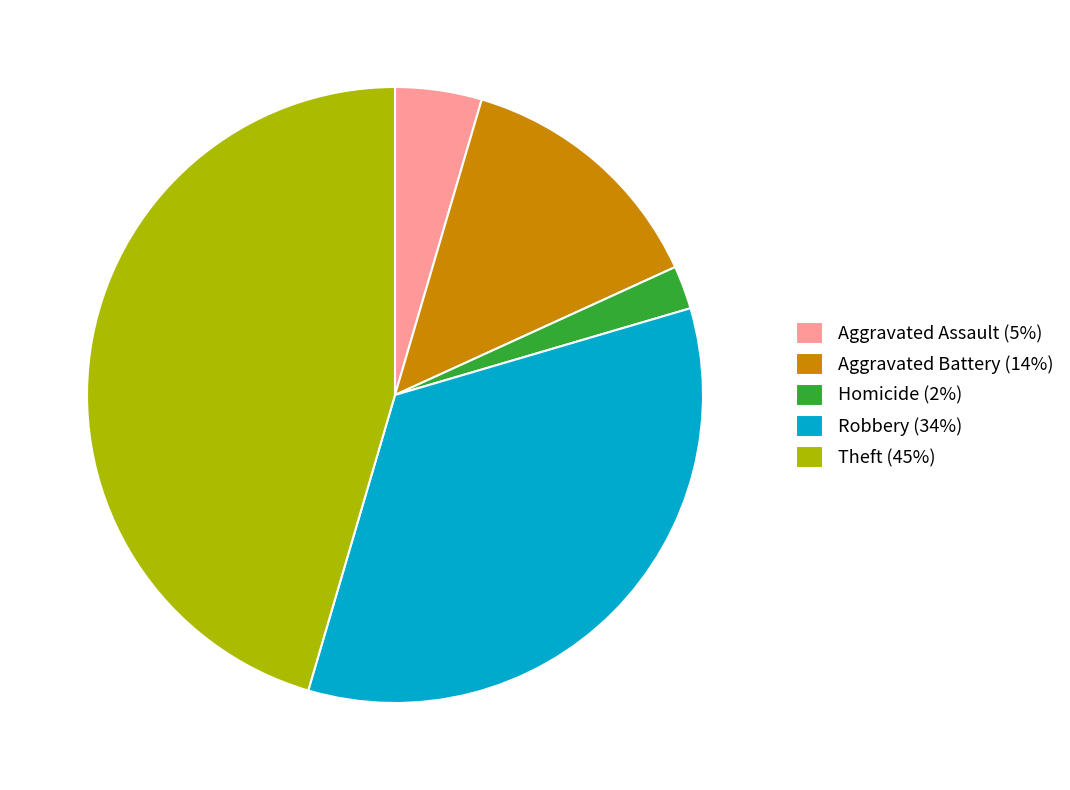

Is there any slice that represents more than half of the pie?

No